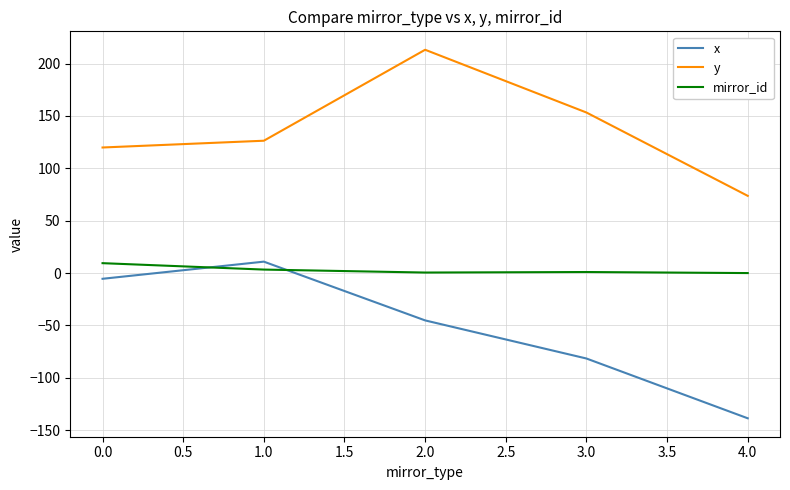

At 4.0, list the series in order from largest to smallest.

y, mirror_id, x